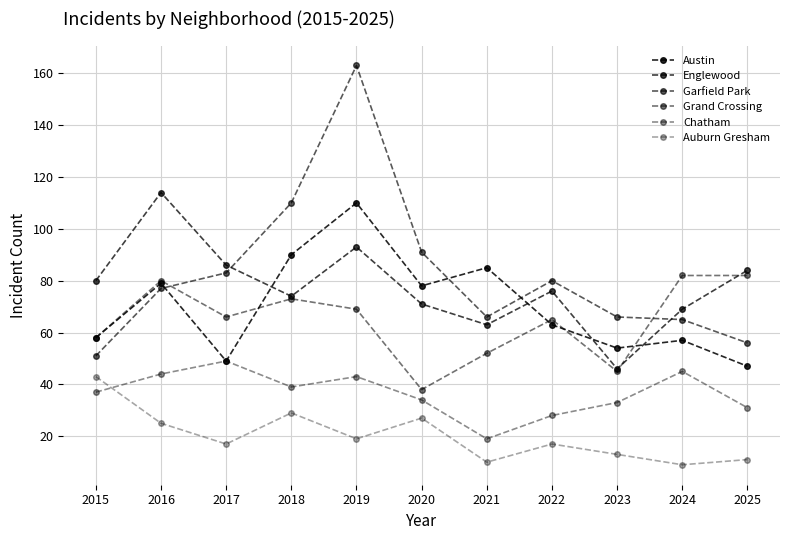

Count the number of data series in this chart.

6